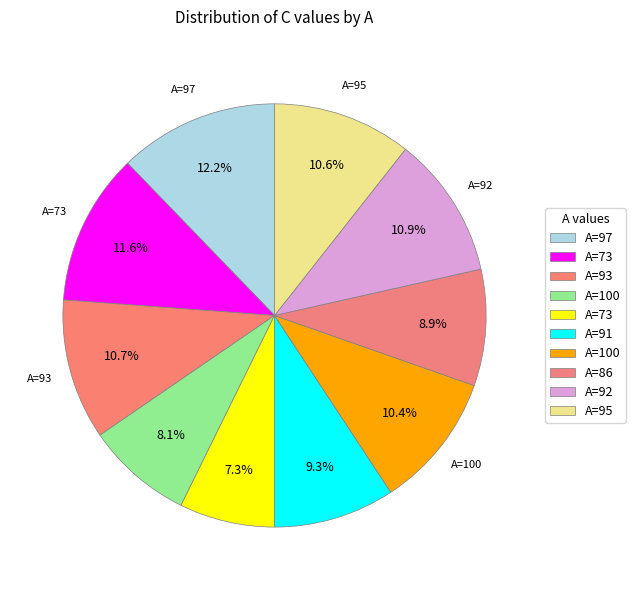

How many slices are in this pie chart?

10